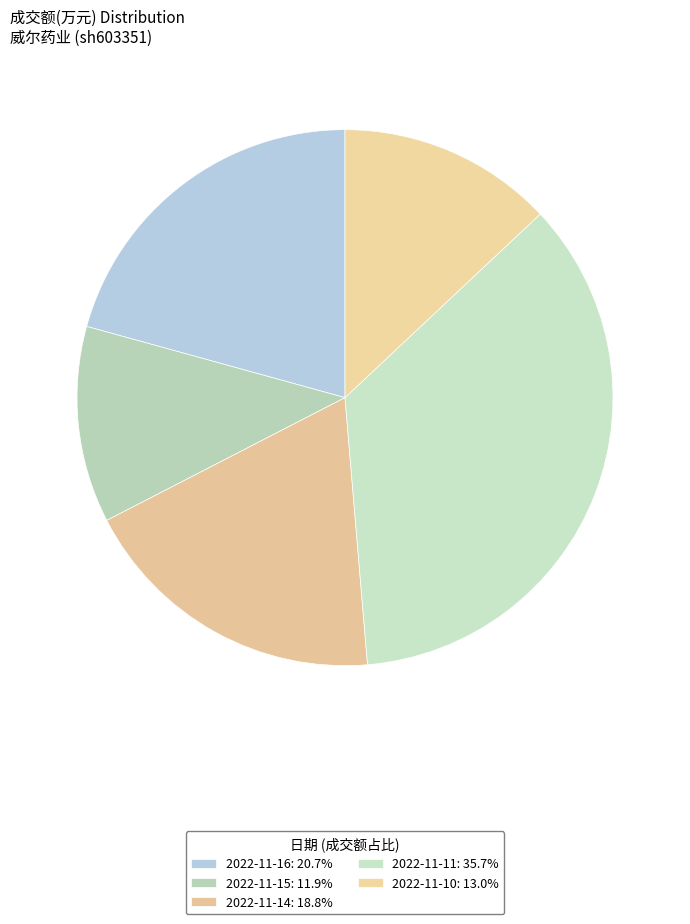

What percentage is the 2022-11-16 slice, to the nearest percent?

21%